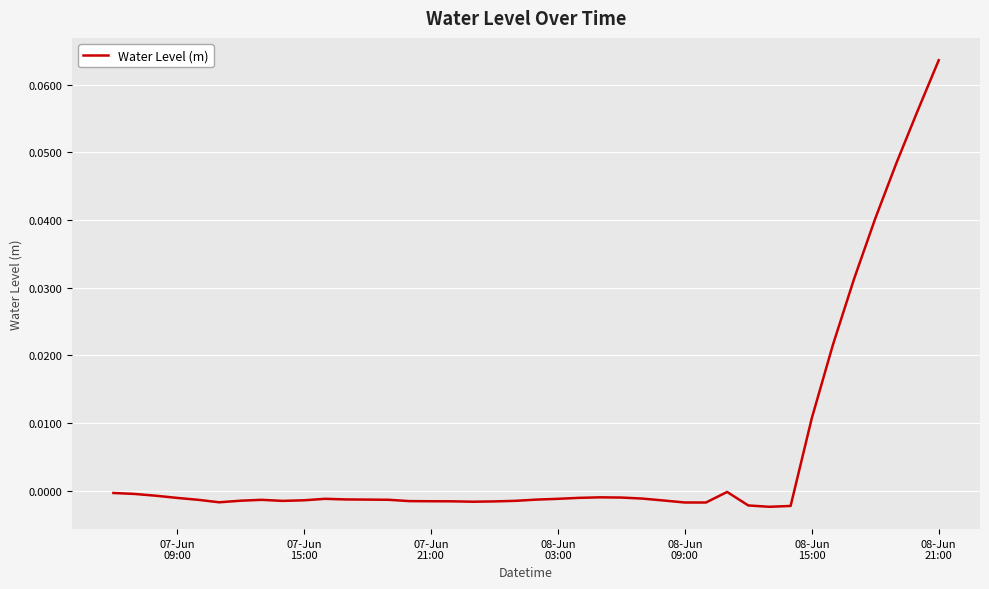

Is this an area chart (filled region under the line)?

No